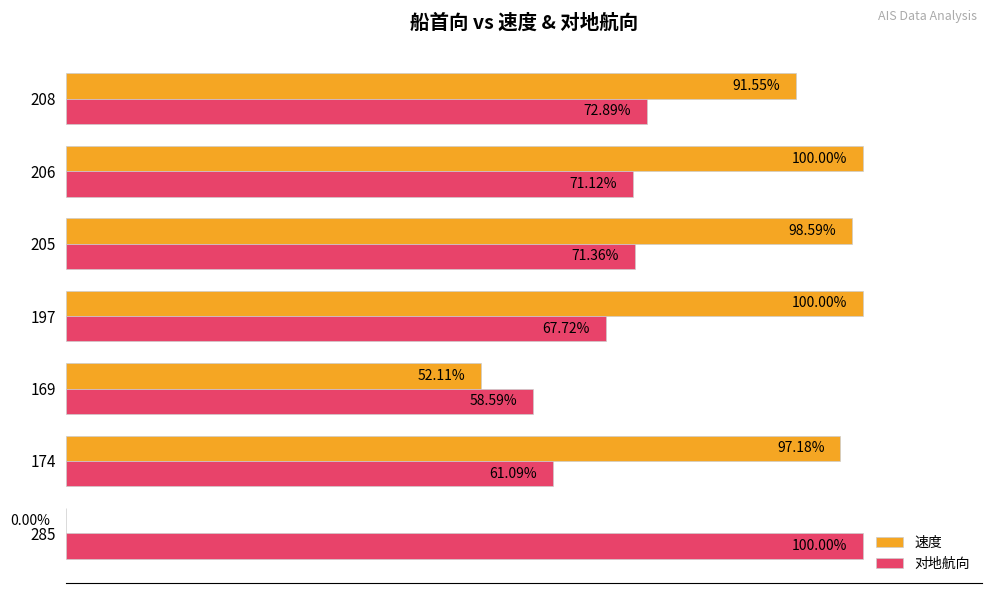

Between 205 and 206, which series saw the biggest shift?

速度